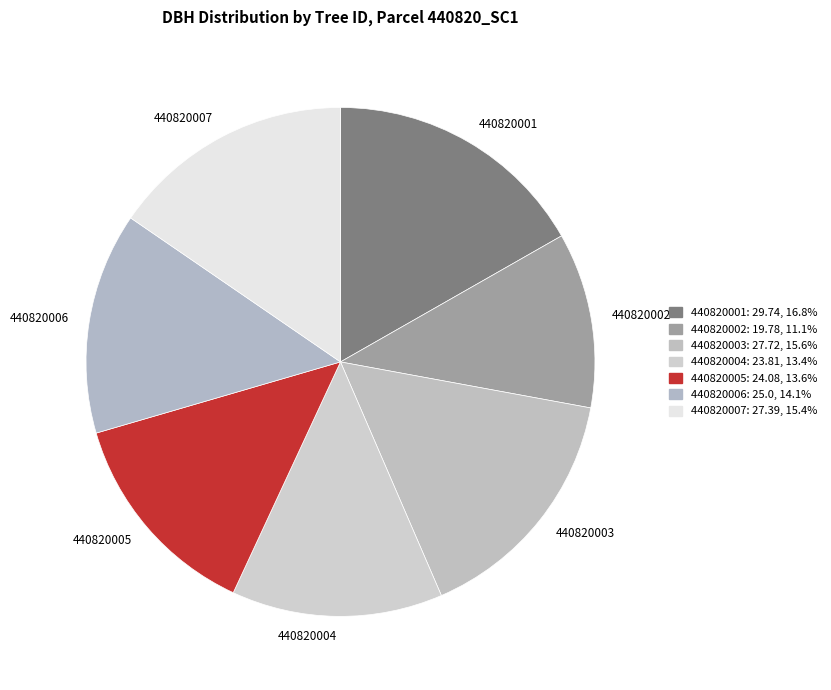

Which category has the smallest portion of the pie?

440820002